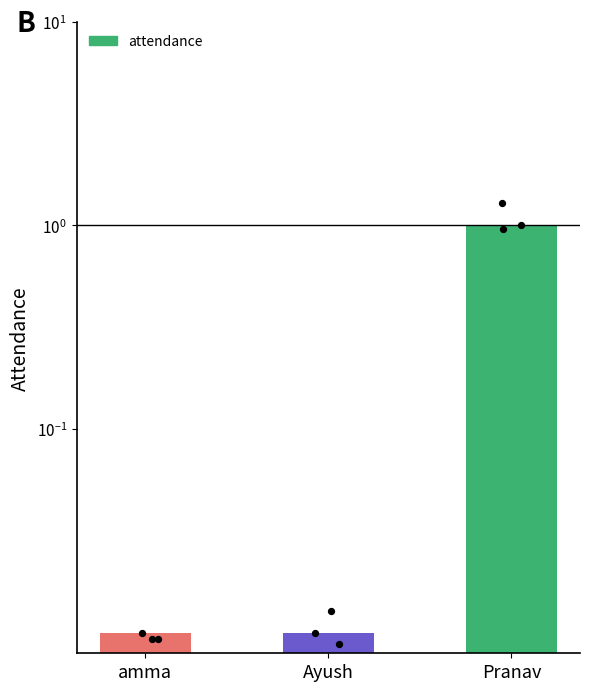

What is the change in value from Ayush to Pranav?

+1.0